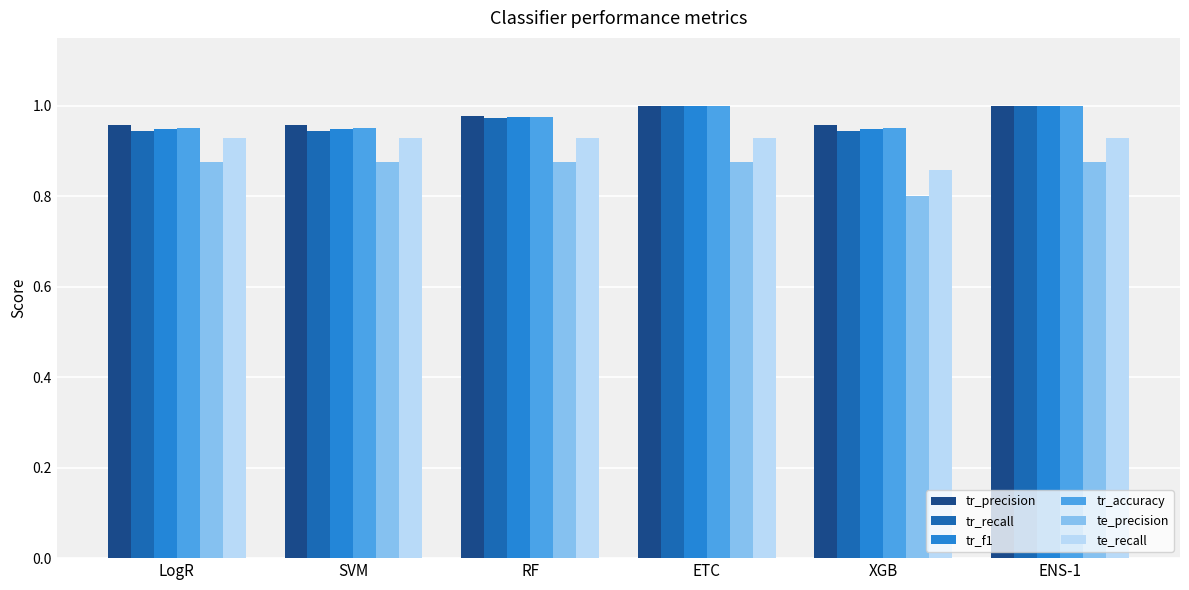

Are the bars horizontal?

No